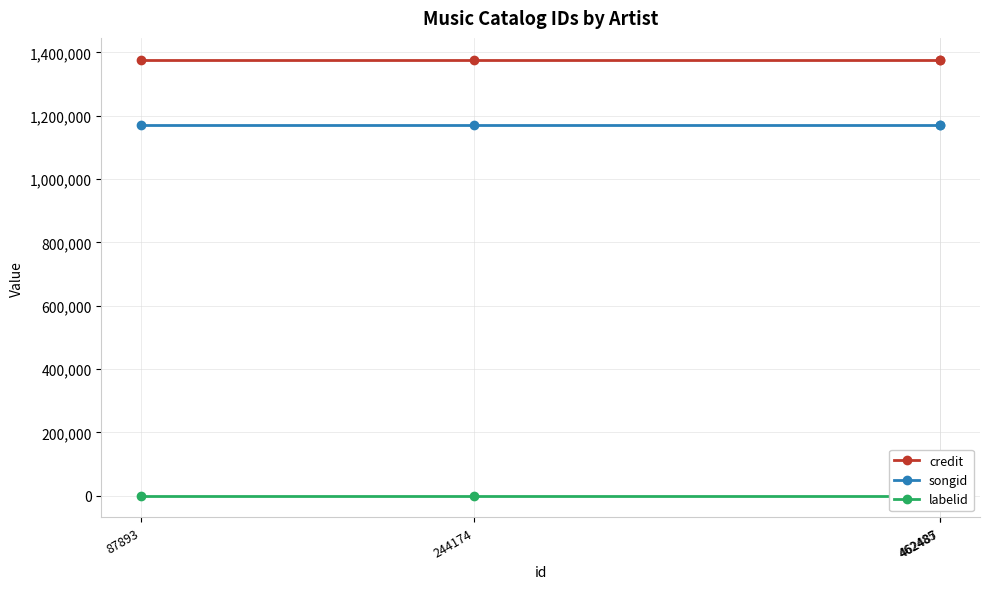

True or false: labelid has more than 1 points higher than both neighbors.

False